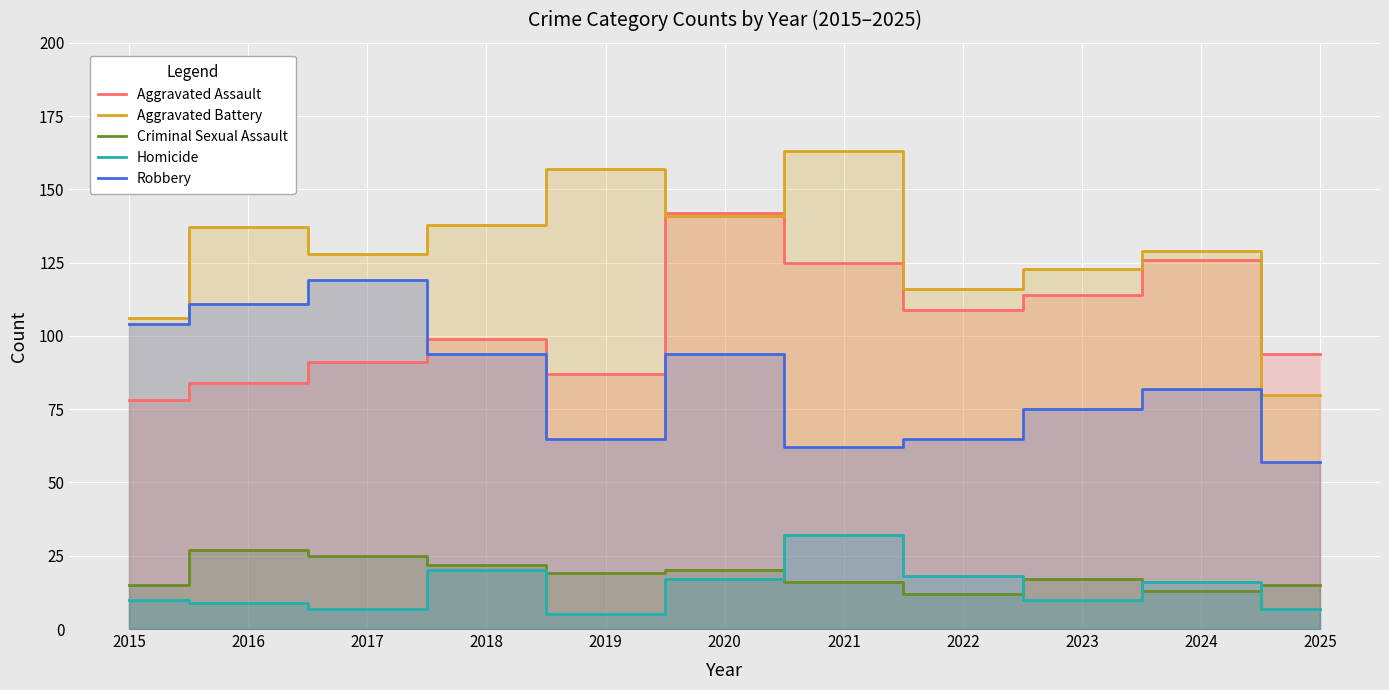

What is the total value across all series at 2021?

398